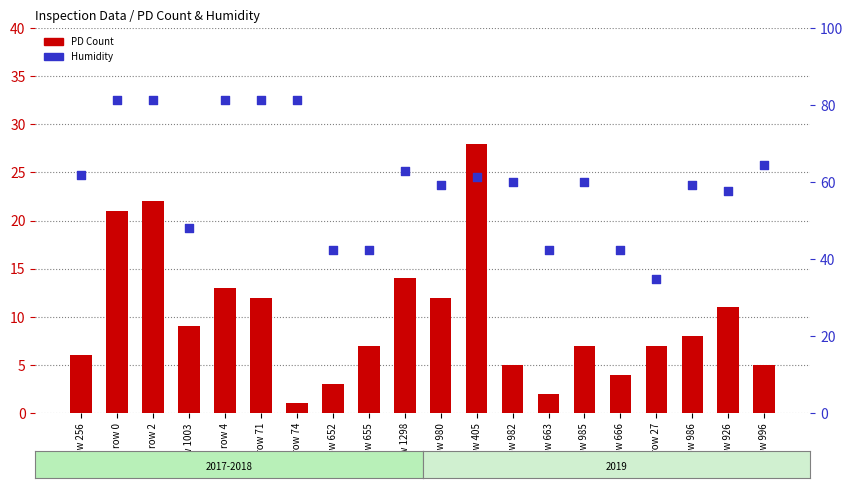

At which category is the sum across all series the highest?

row 2